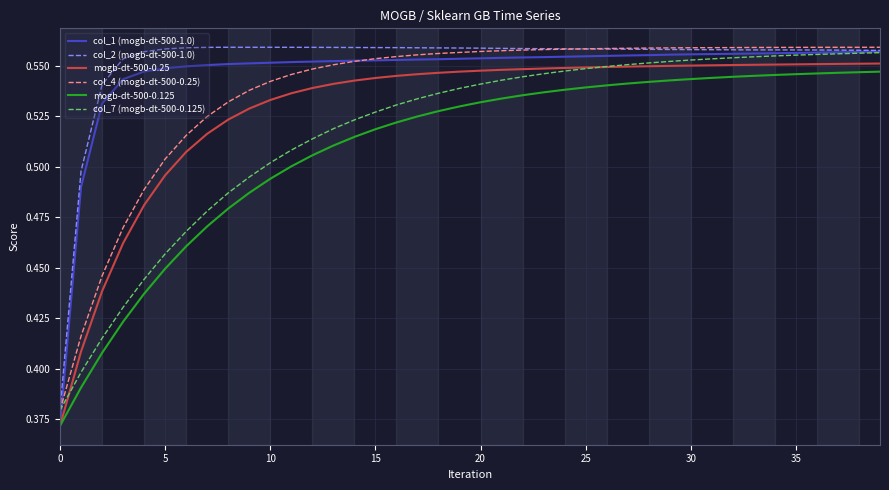

True or false: mogb-dt-500-0.25 and col_2 (mogb-dt-500-1.0) intersect in this chart.

False